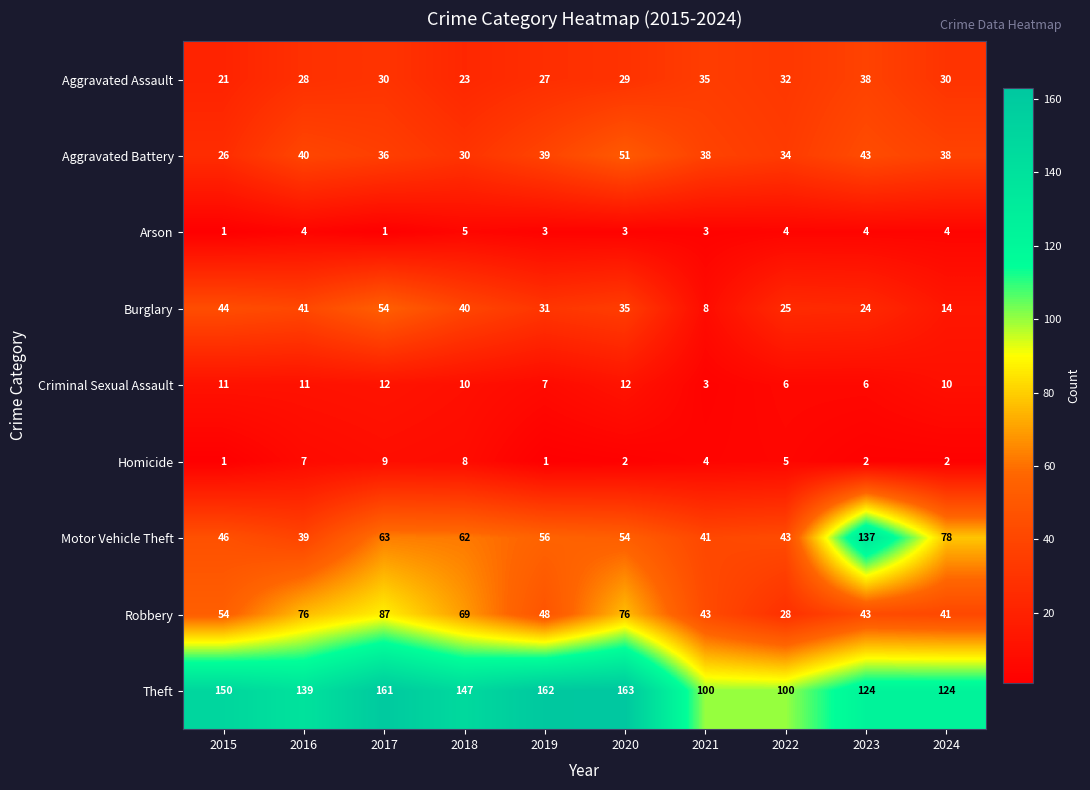

At how many categories does at least one series exceed 141?

5